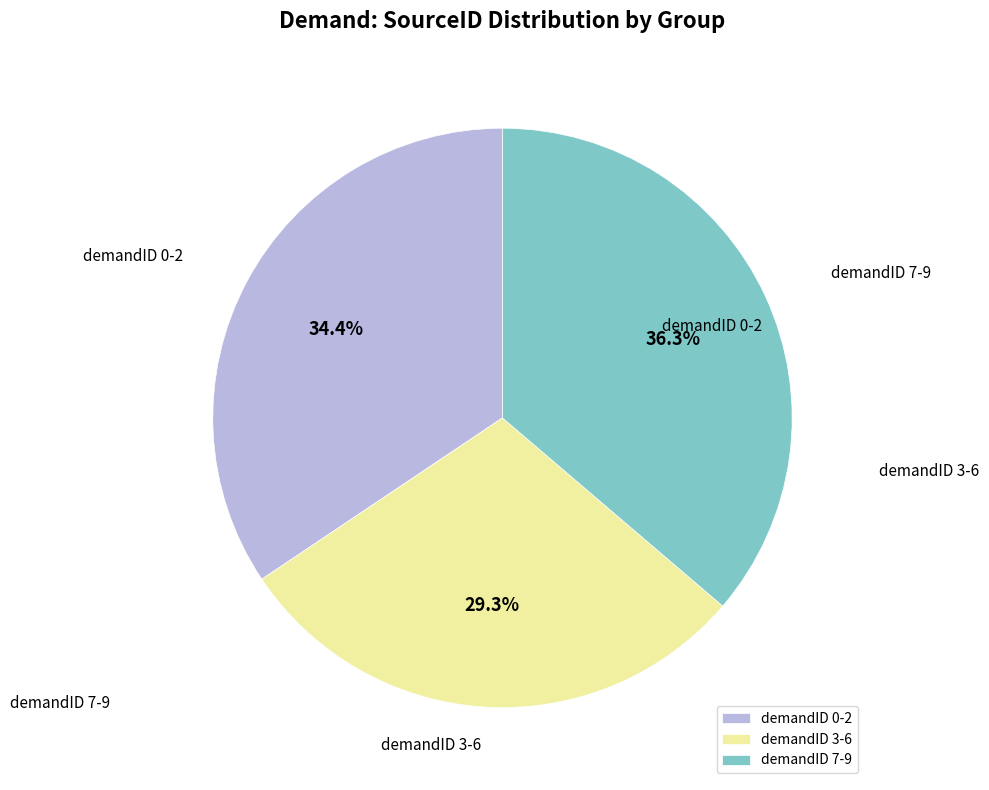

To the nearest percent, what is the difference between the largest and smallest slice percentages?

7%